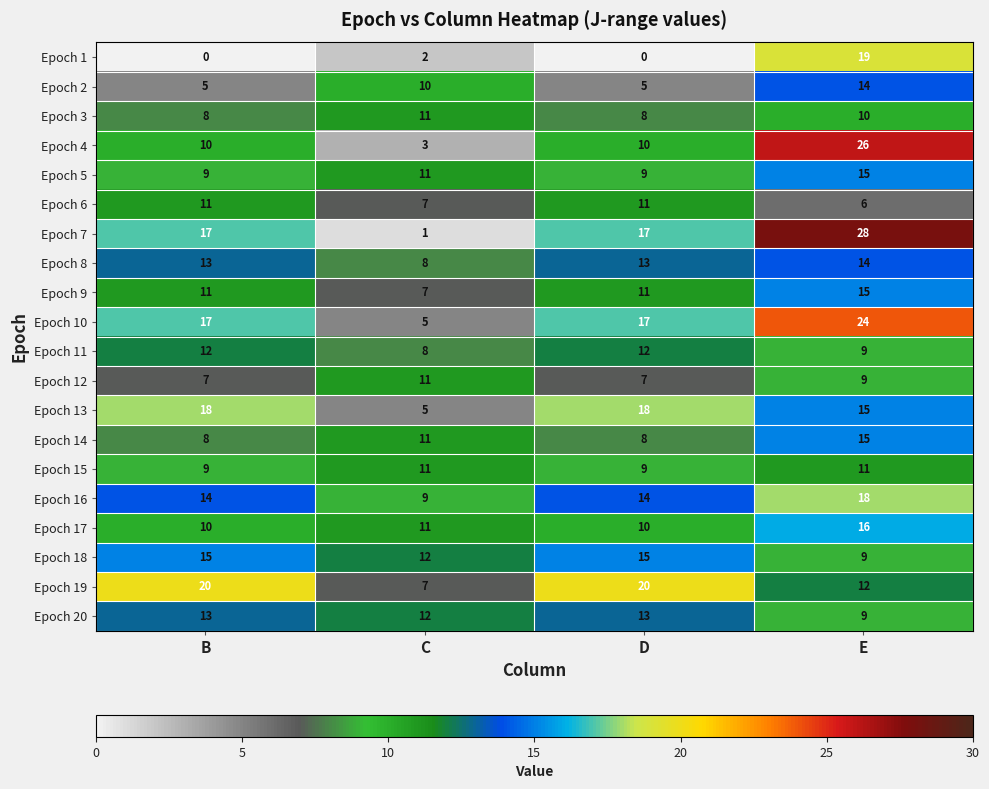

What is the highest value of the Epoch 9 series?

15